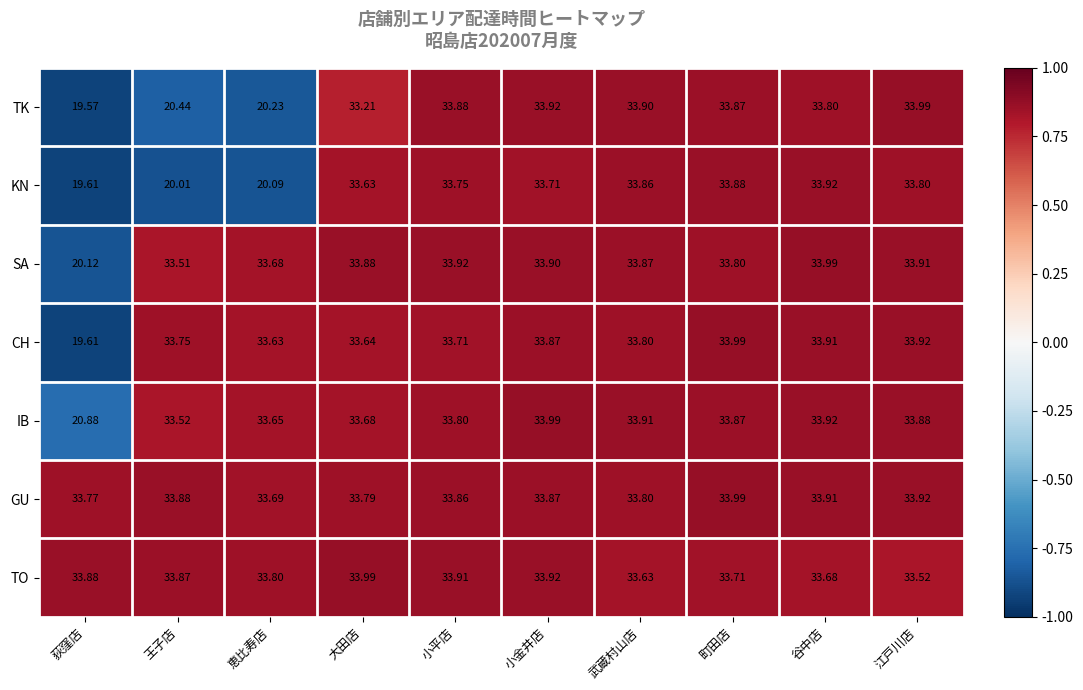

At which category does the chart reach its minimum across all series?

荻窪店